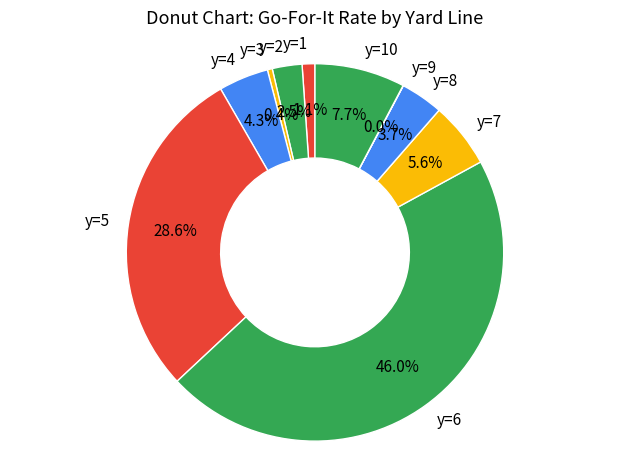

What is the largest slice in the pie chart?

y=6